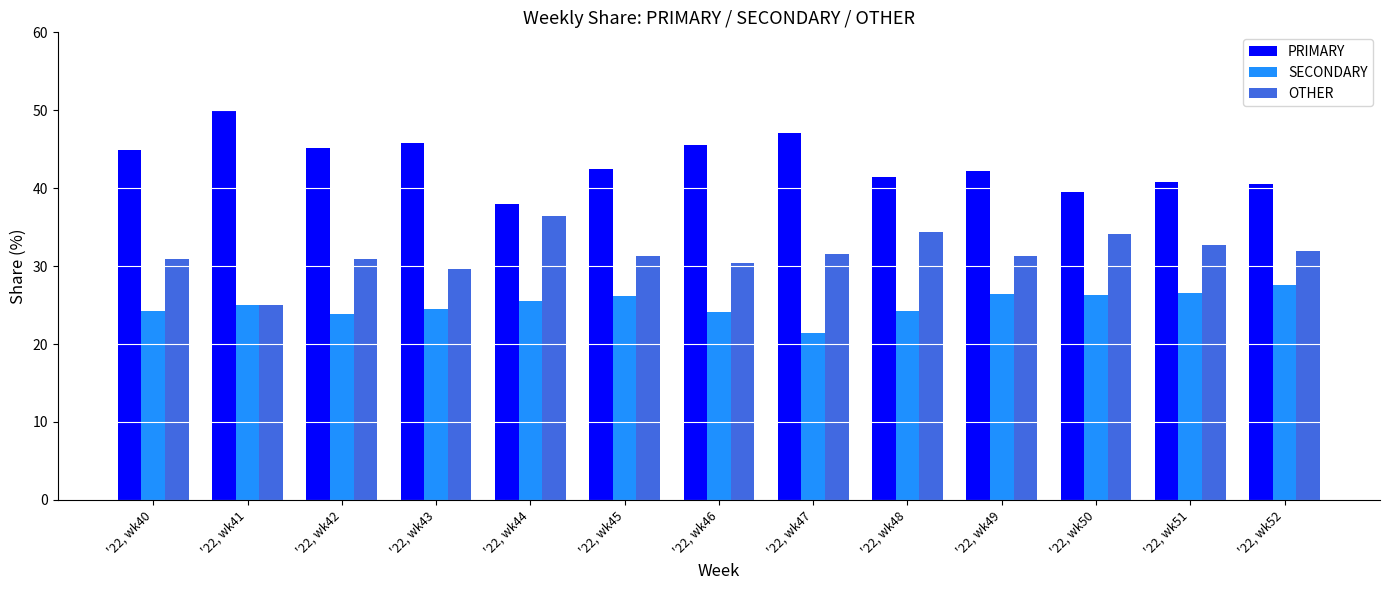

Count the number of categories in the chart.

13